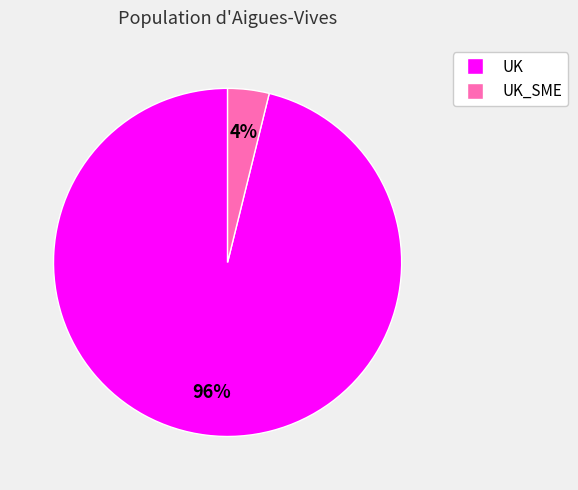

To the nearest percent, what is the average slice percentage?

50%